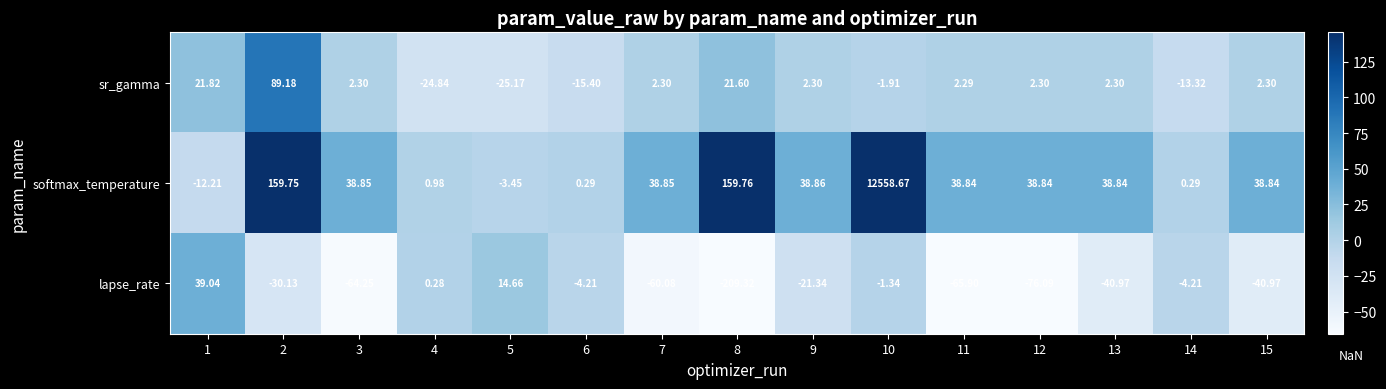

Rank the series at 4 from lowest to highest value.

sr_gamma, lapse_rate, softmax_temperature